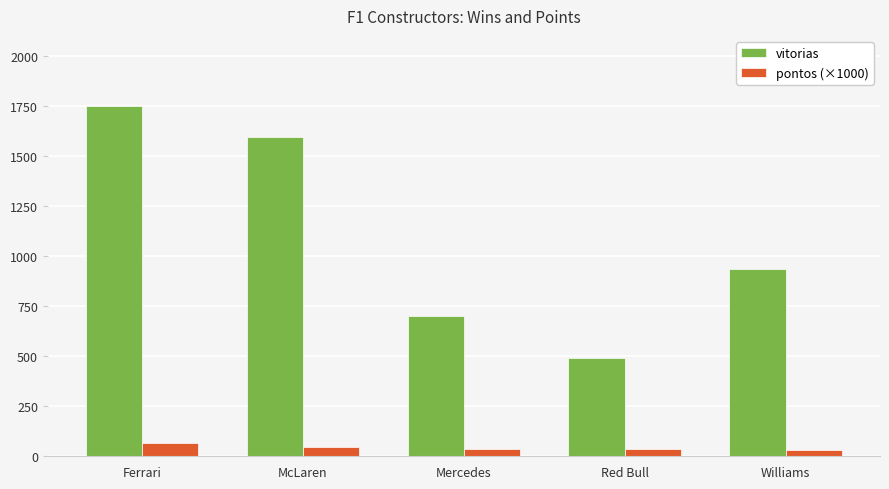

Is the value of pontos (×1000) at Ferrari greater than the value of vitorias at Ferrari?

No